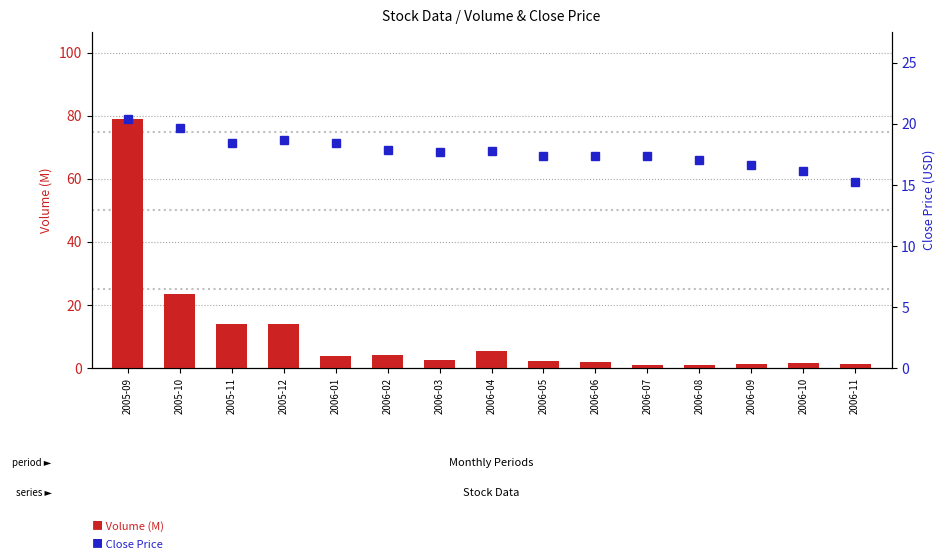

The value of Volume (M) at 2006-03 is 2.6. True or false?

True